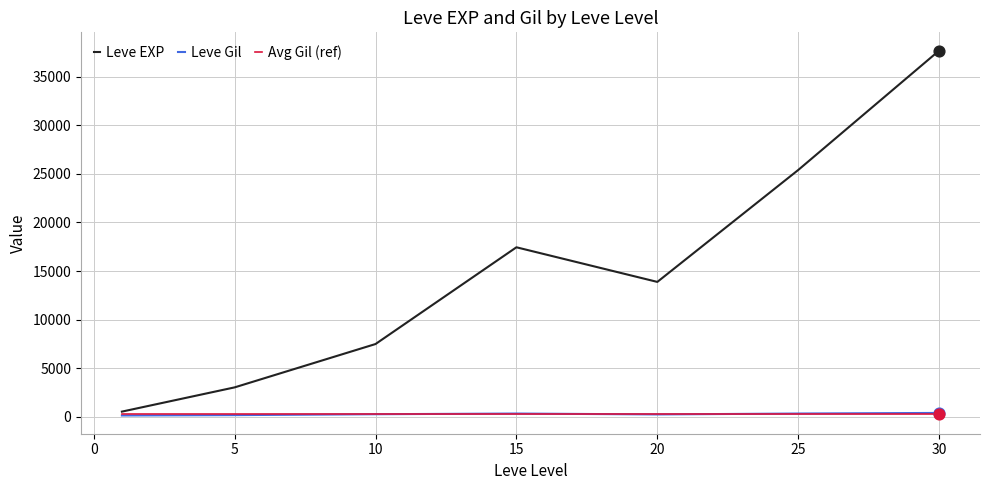

What are all the series names shown in the legend?

Leve EXP, Leve Gil, Avg Gil (ref)